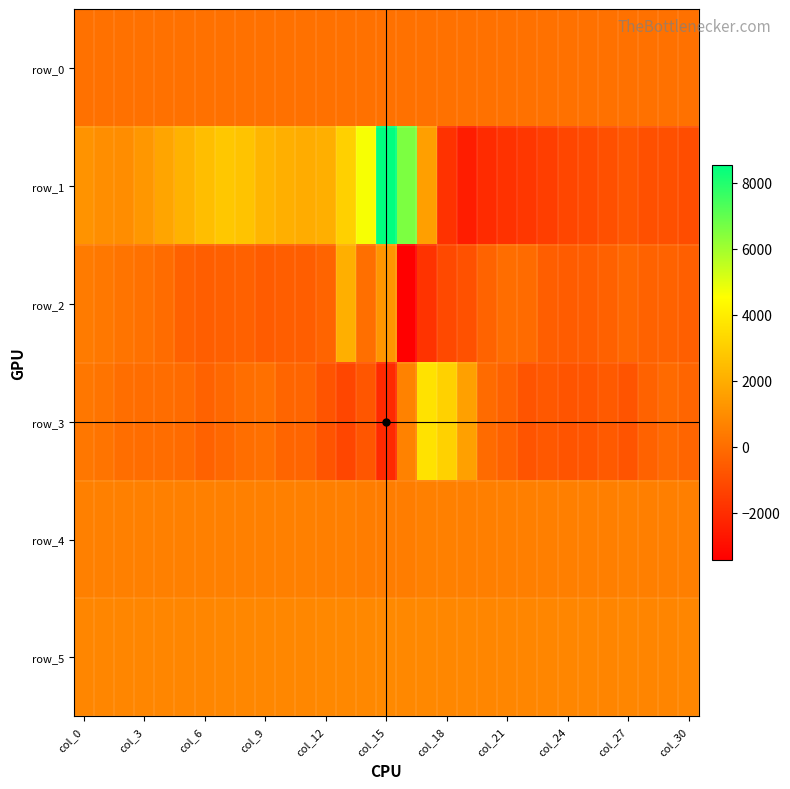

What is the greatest value displayed?

8526.0